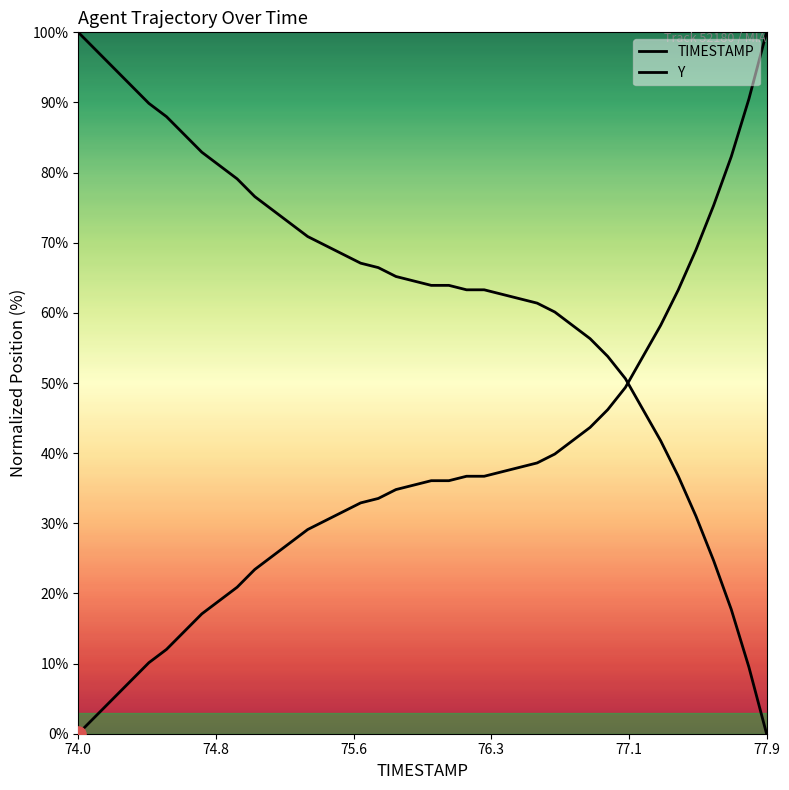

Which series reaches the maximum Y coordinate?

TIMESTAMP